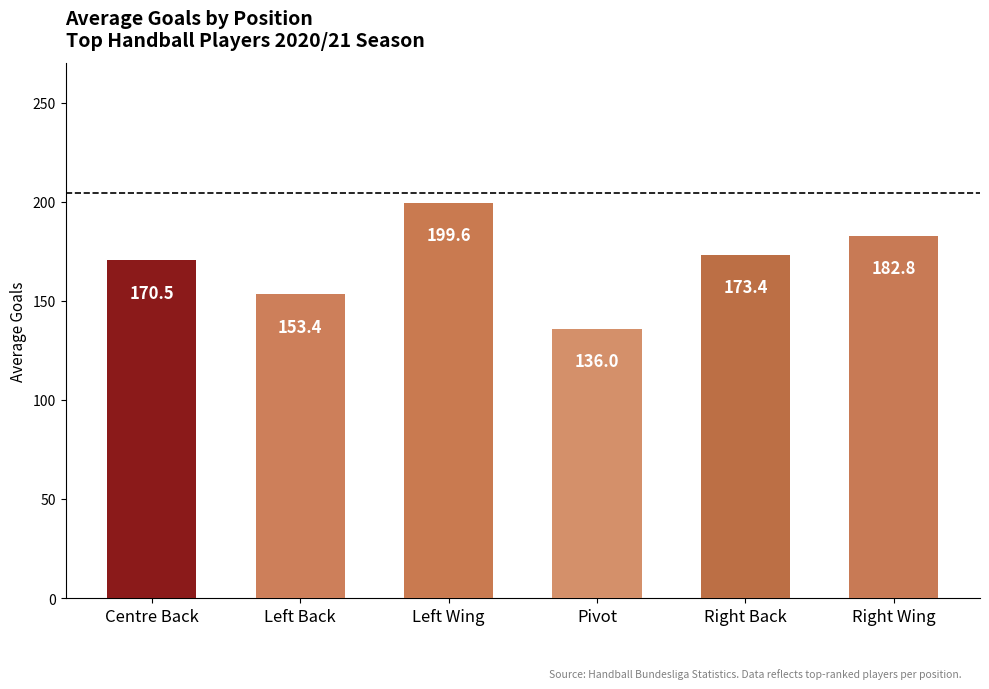

Where is the data nearest to the value 167?

Centre Back